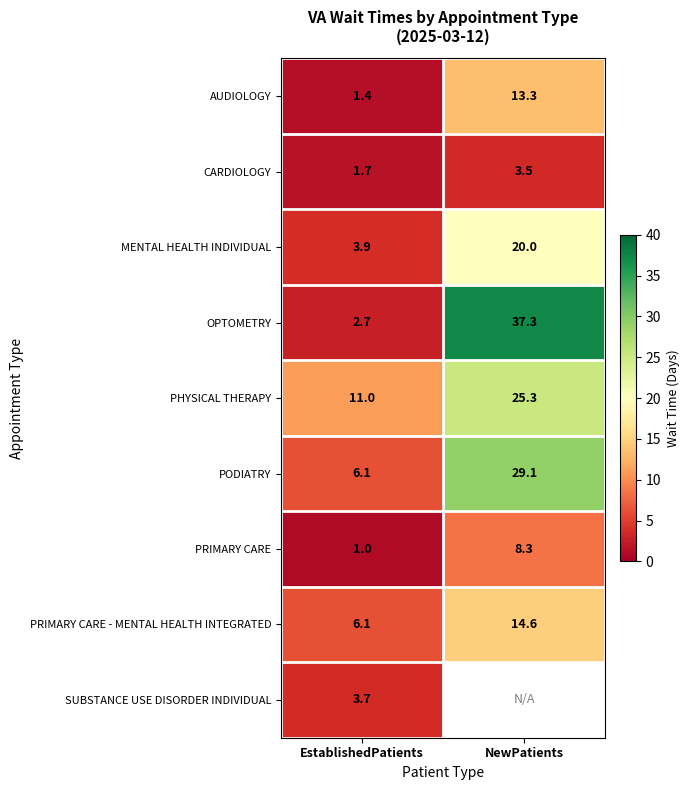

The PODIATRY series shows 6.1 at EstablishedPatients. True or false?

True